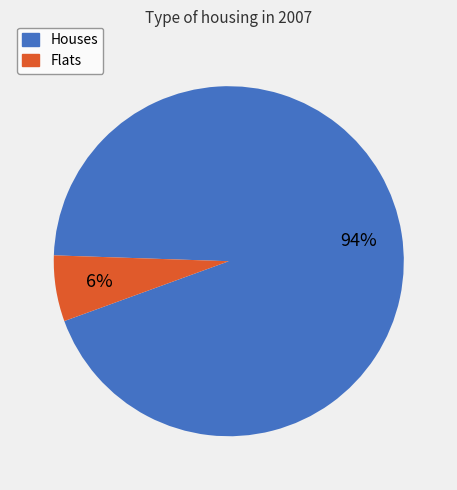

Is there any slice that represents more than half of the pie?

Yes